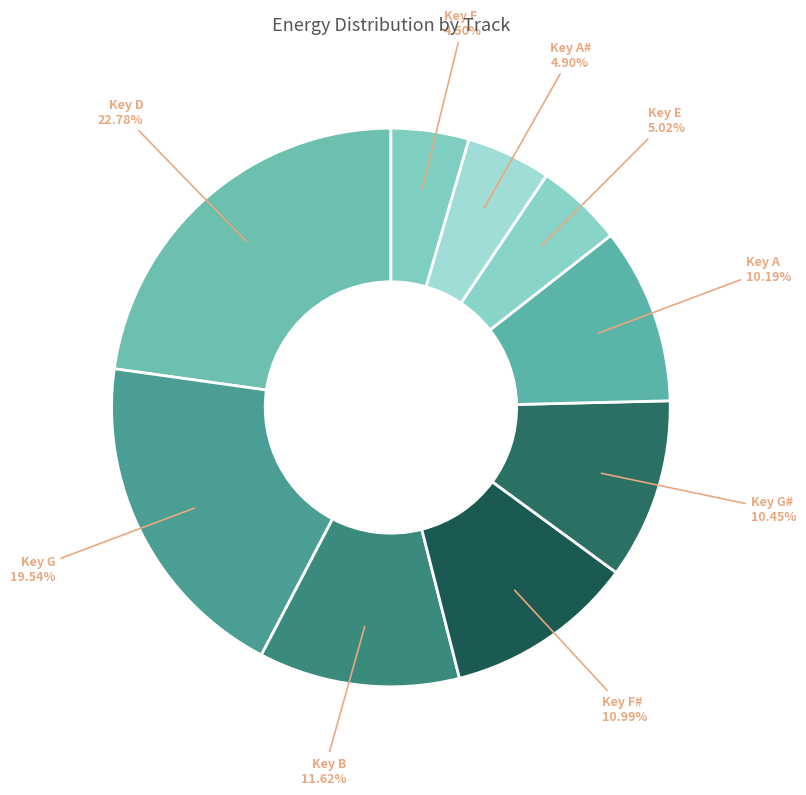

Is there a majority slice in this chart?

No